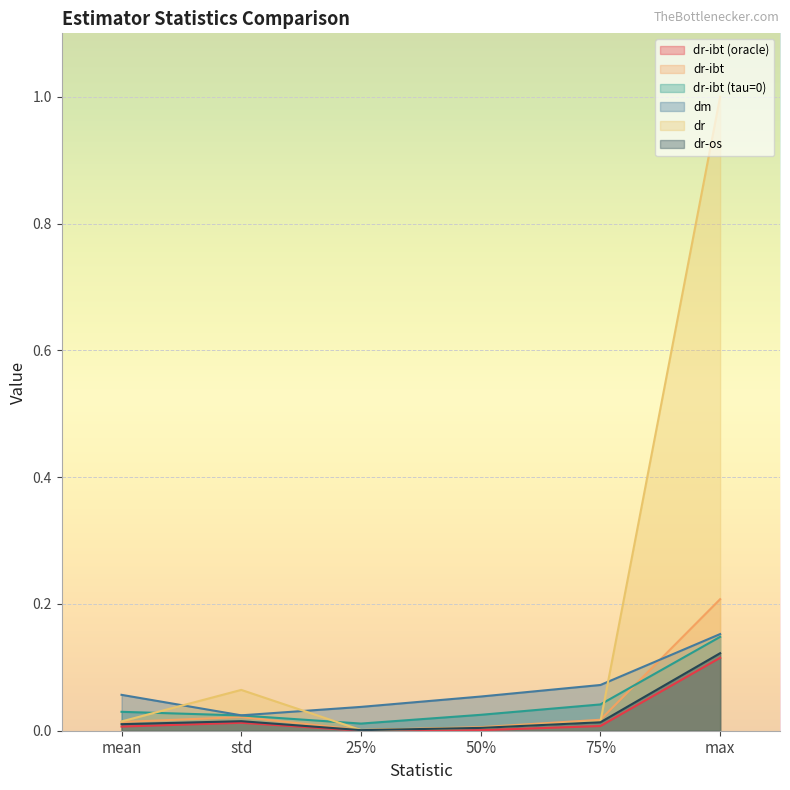

Reading right to left, list all the values displayed in this chart.

dr-ibt (oracle): 0.1	0.0	0.0	0.0	0.0	0.0
dr-ibt: 0.2	0.0	0.0	0.0	0.0	0.0
dr-ibt (tau=0): 0.1	0.0	0.0	0.0	0.0	0.0
dm: 0.2	0.1	0.1	0.0	0.0	0.1
dr: 1.0	0.0	0.0	0.0	0.1	0.0
dr-os: 0.1	0.0	0.0	0.0	0.0	0.0